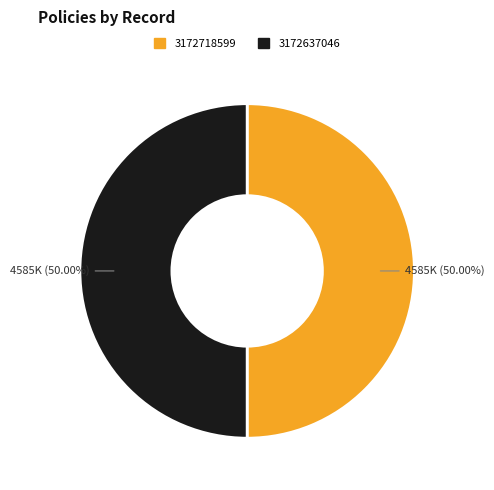

Is it true that 3172637046 is 50% of the pie?

True